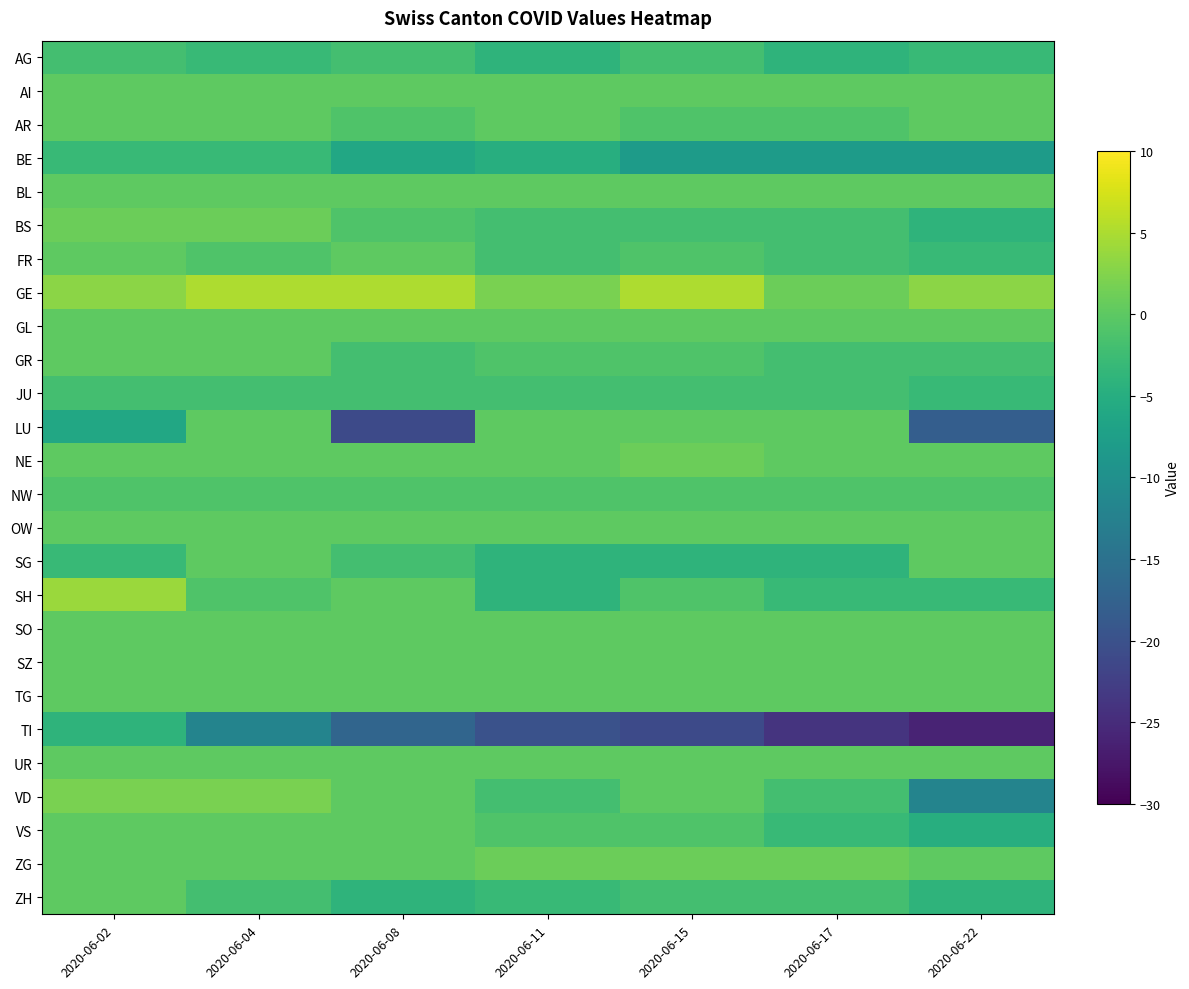

Rank the series by their maximum value, from highest to lowest.

GE, SH, VD, BS, NE, ZG, AI, AR, BL, FR, GL, GR, LU, OW, SG, SO, SZ, TG, UR, VS, ZH, NW, AG, JU, BE, TI